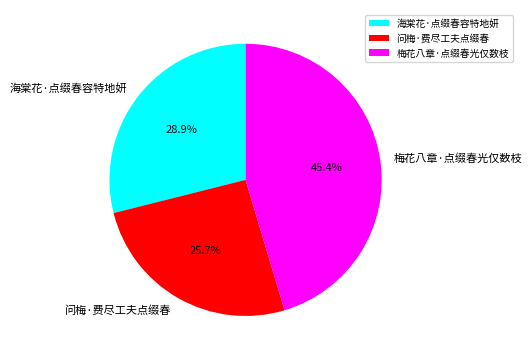

Does 海棠花·点缀春容特地妍 account for over 50% of the chart?

No